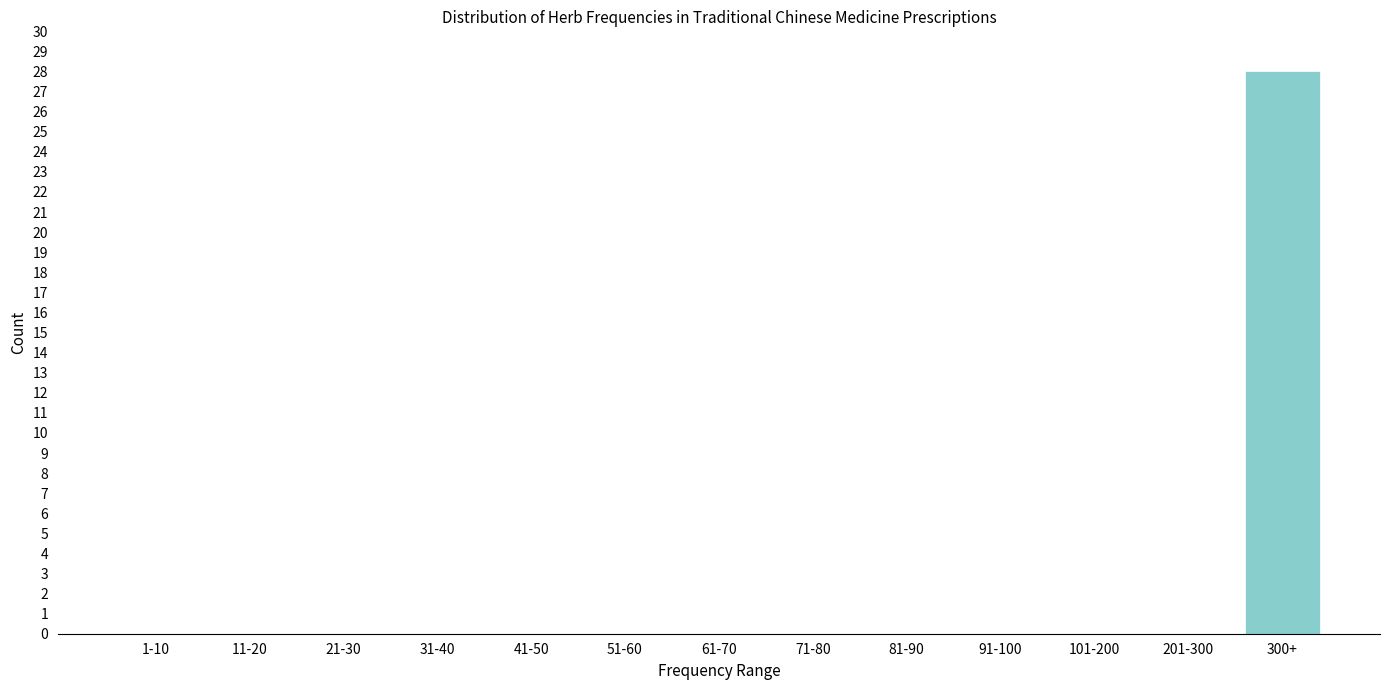

Reading left to right, list all the values displayed in this chart.

1-10=0	11-20=0	21-30=0	31-40=0	41-50=0	51-60=0	61-70=0	71-80=0	81-90=0	91-100=0	101-200=0	201-300=0	300+=28